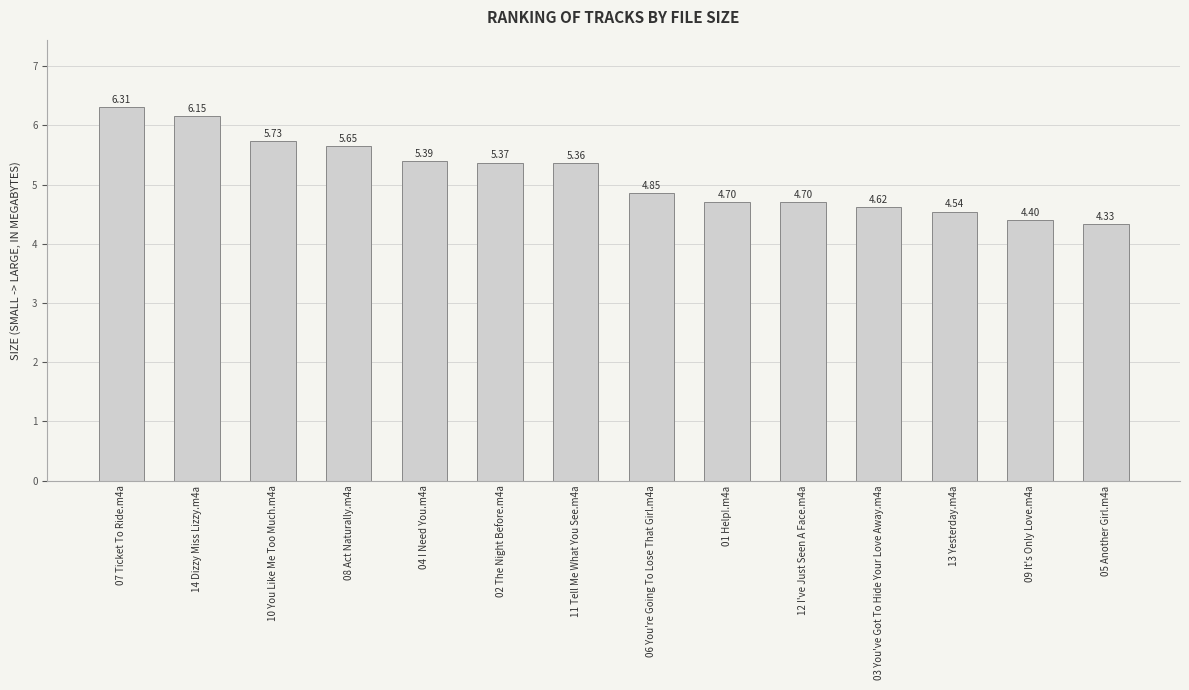

What is the label of the 10th bar from the left?

12 I've Just Seen A Face.m4a